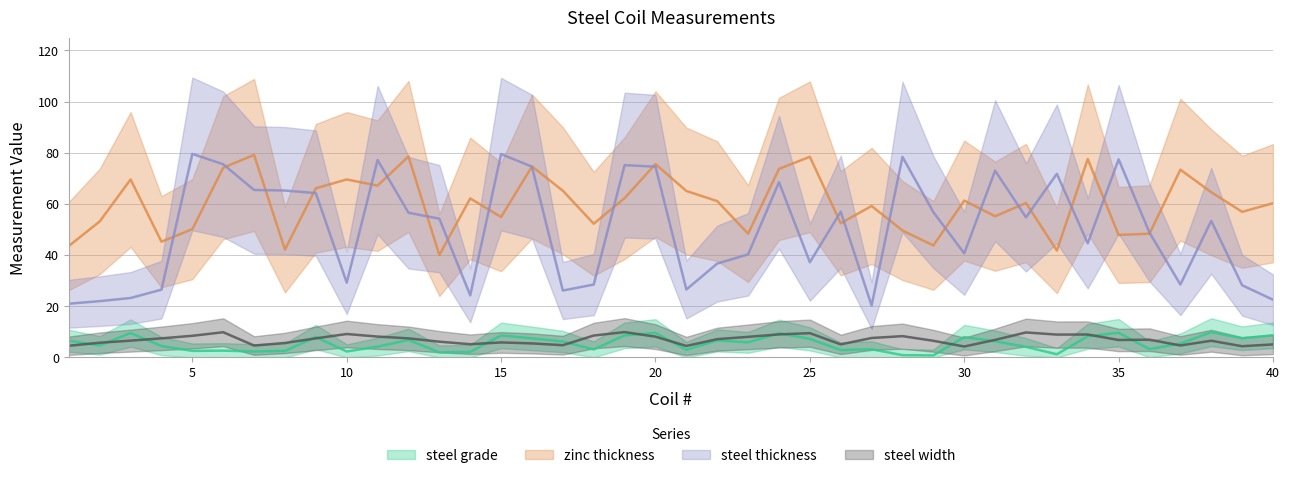

Is it true that zinc thickness equals 64.6 at 38?

True